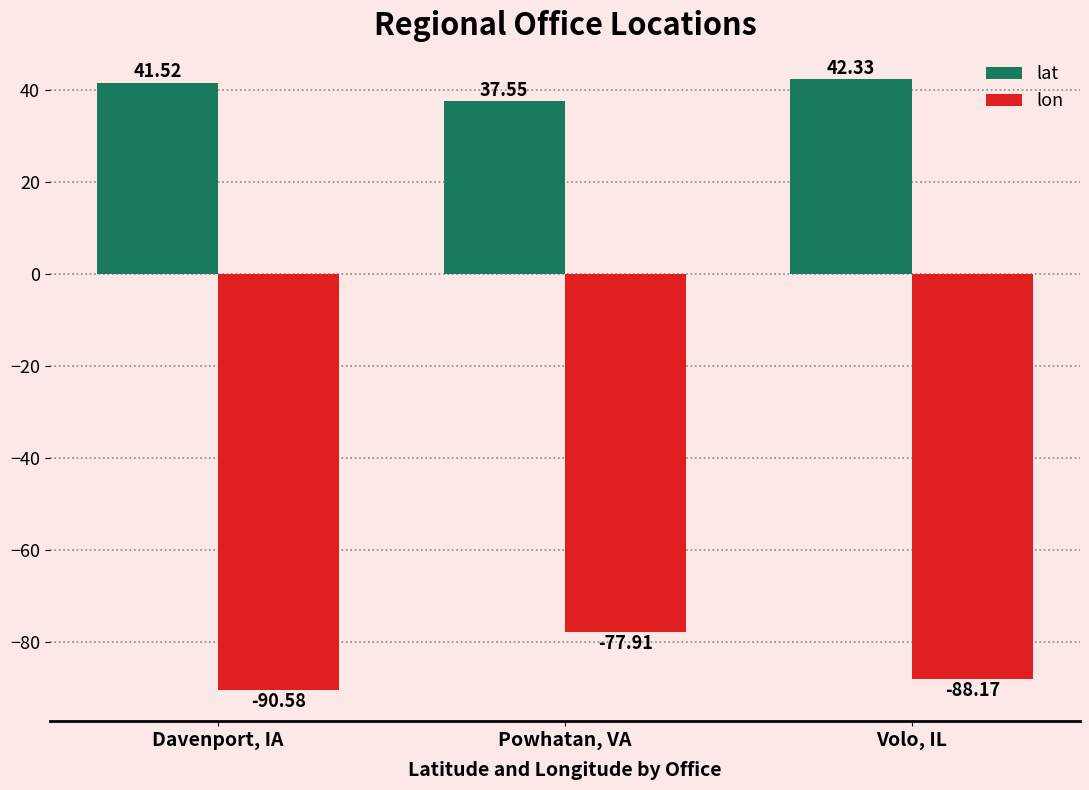

How many distinct data groups are displayed?

2